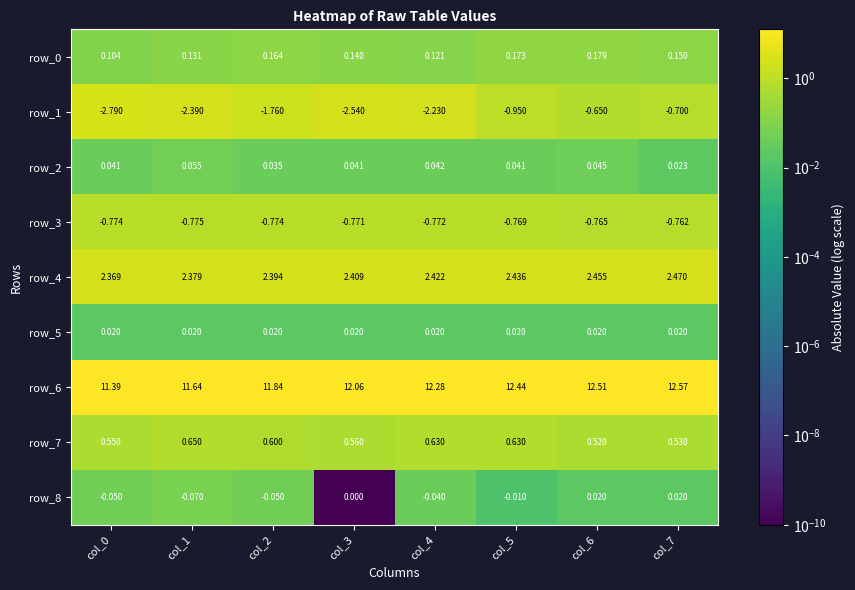

Count the row_2 values in the range 0 to 1.

8